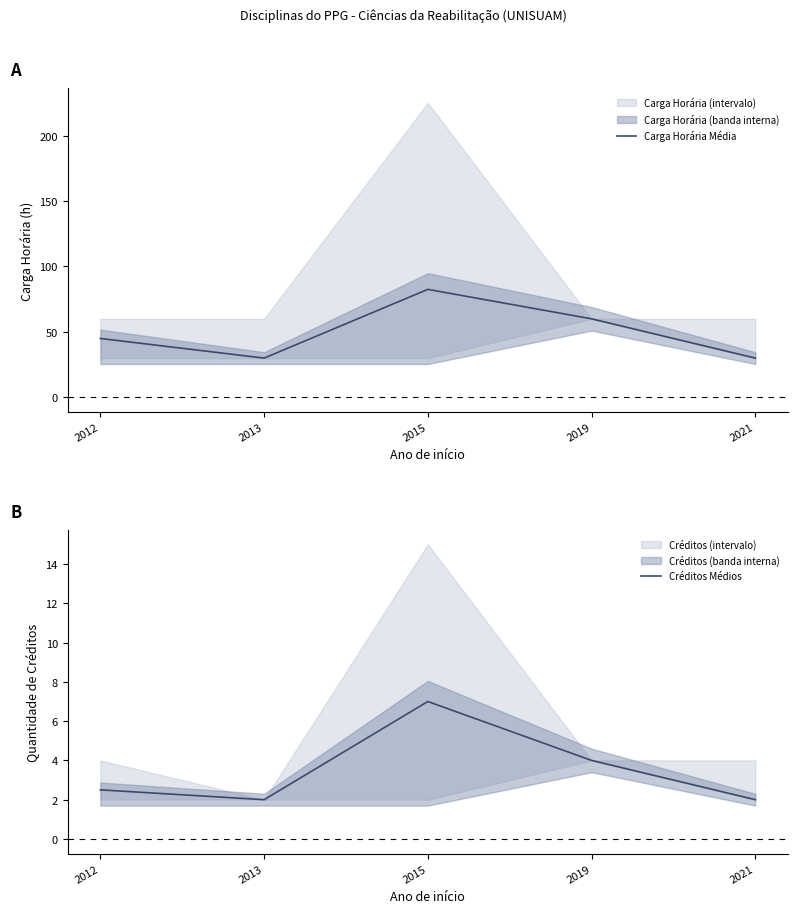

At which category is the sum across all series the highest?

2015